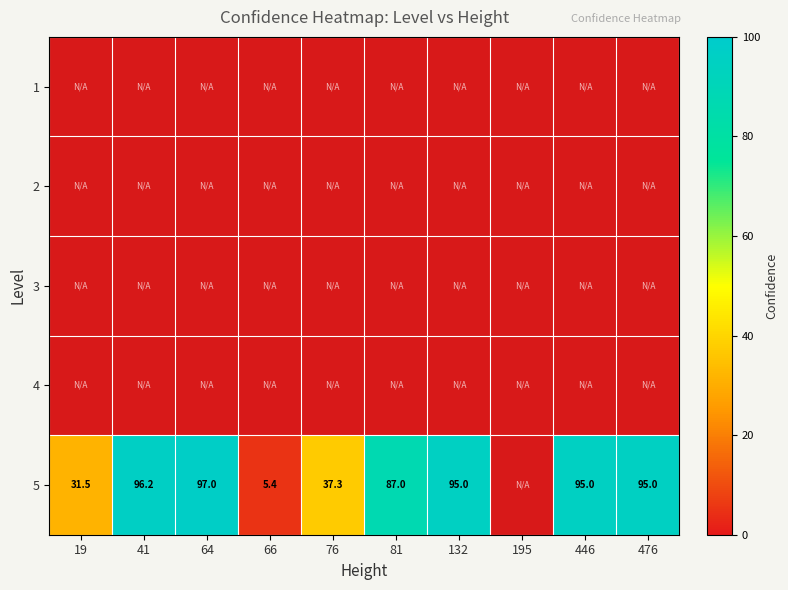

What is the minimum value for 2?

-1.0